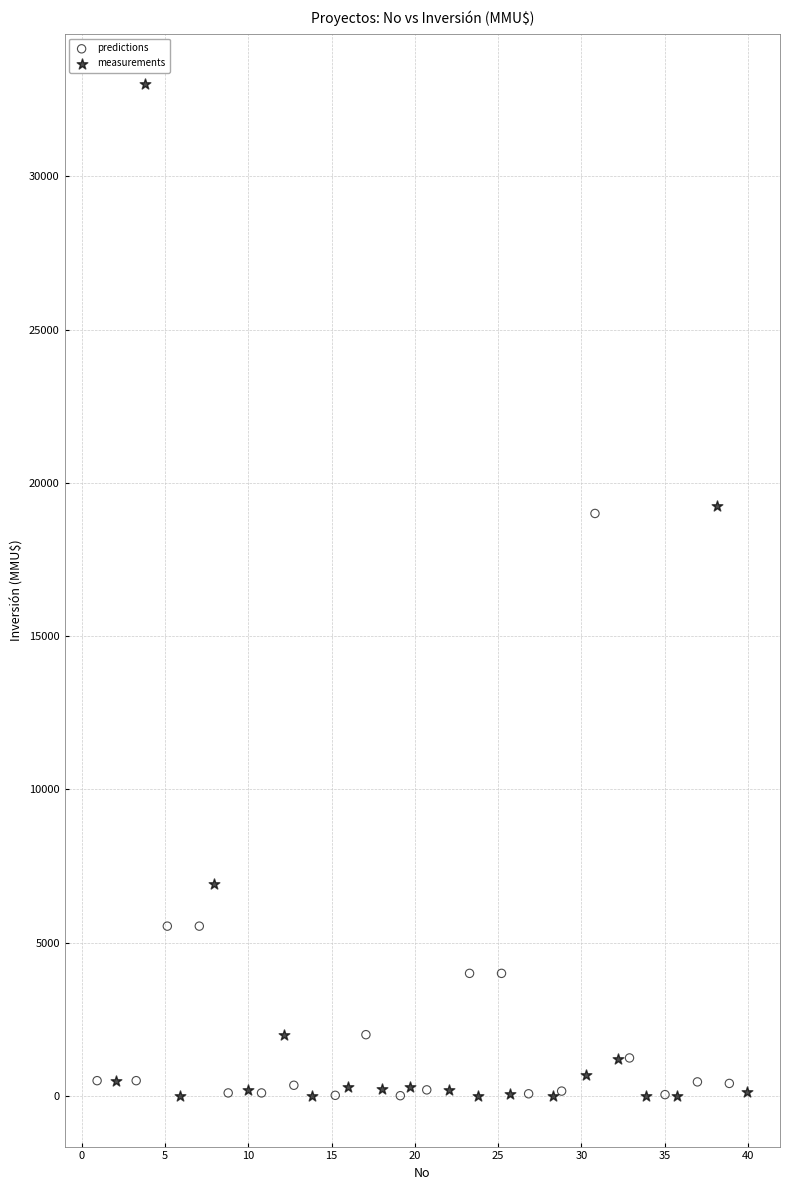

Which series has the largest Y range (max minus min)?

measurements